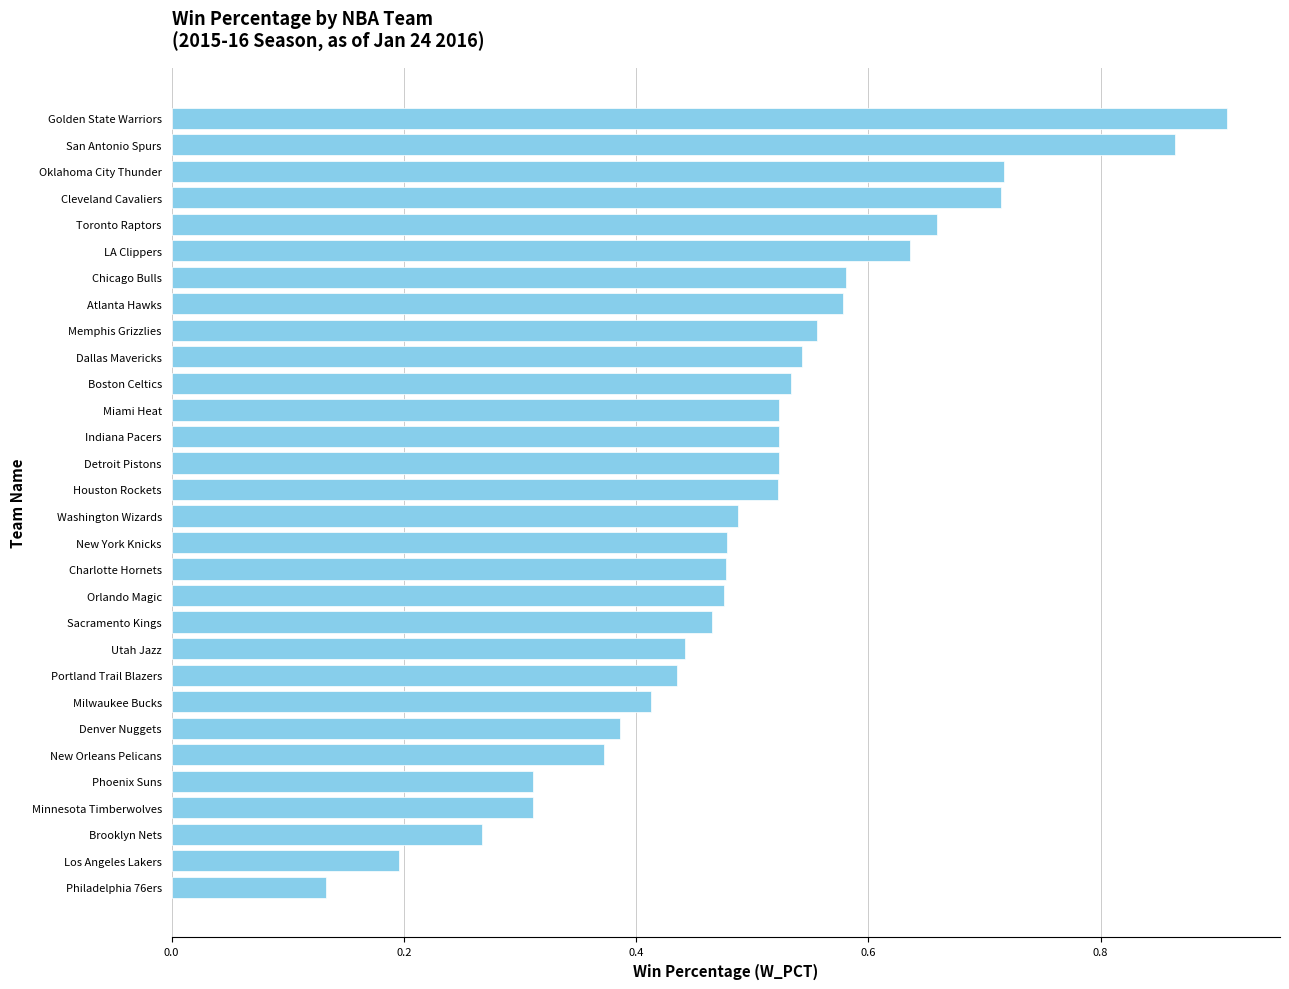

What is the difference between the maximum and minimum values?

0.8